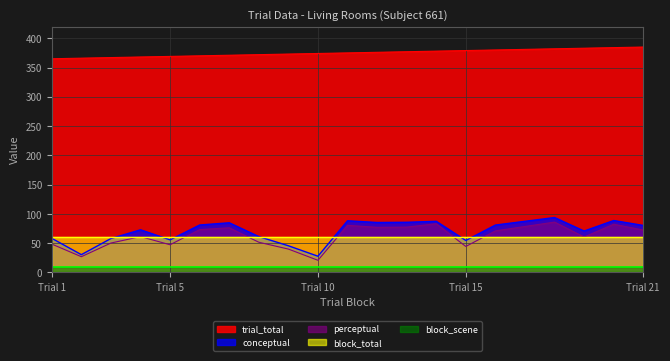

Is it true that conceptual equals 116.3 at 16?

False